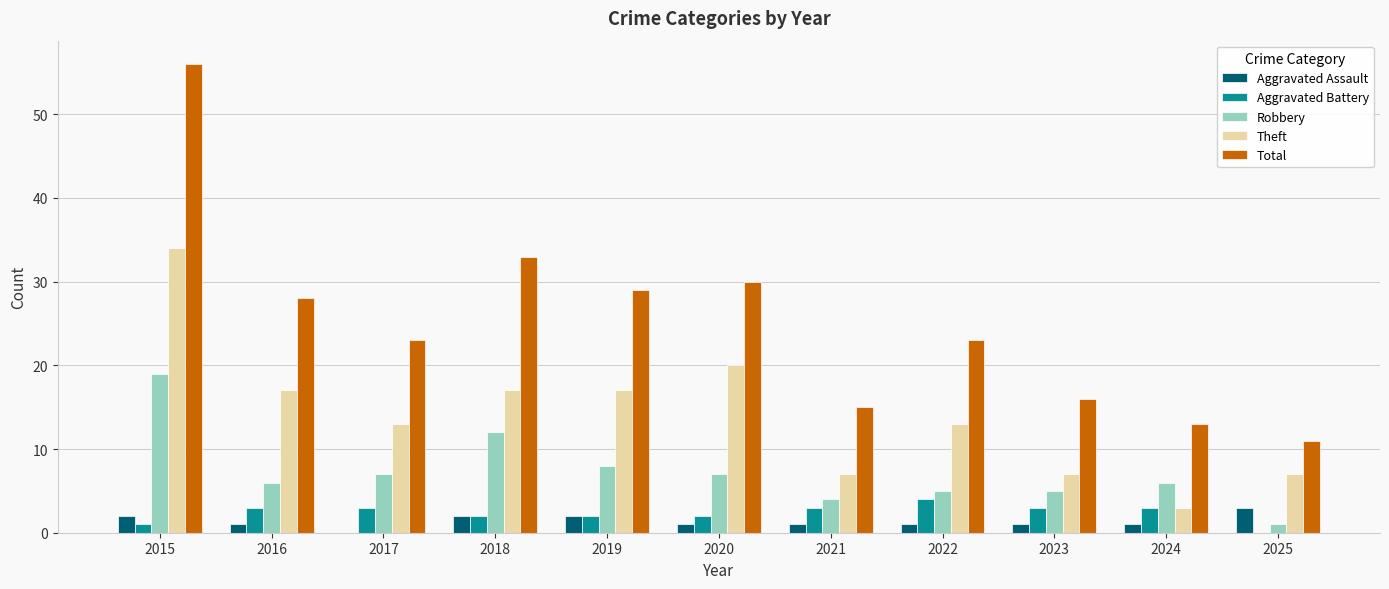

Reading right to left, transcribe all the data shown in this chart.

Aggravated Assault: 3	1	1	1	1	1	2	2	0	1	2
Aggravated Battery: 0	3	3	4	3	2	2	2	3	3	1
Robbery: 1	6	5	5	4	7	8	12	7	6	19
Theft: 7	3	7	13	7	20	17	17	13	17	34
Total: 11	13	16	23	15	30	29	33	23	28	56